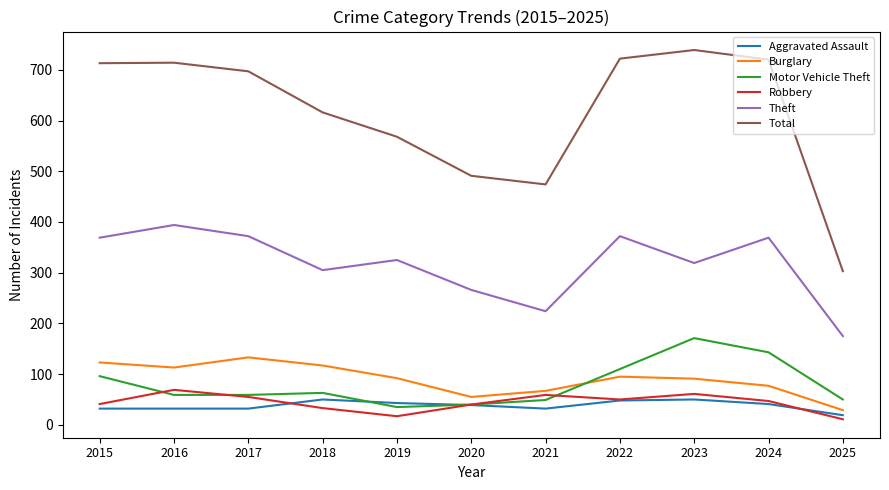

How many intersections are there between Burglary and Motor Vehicle Theft?

1